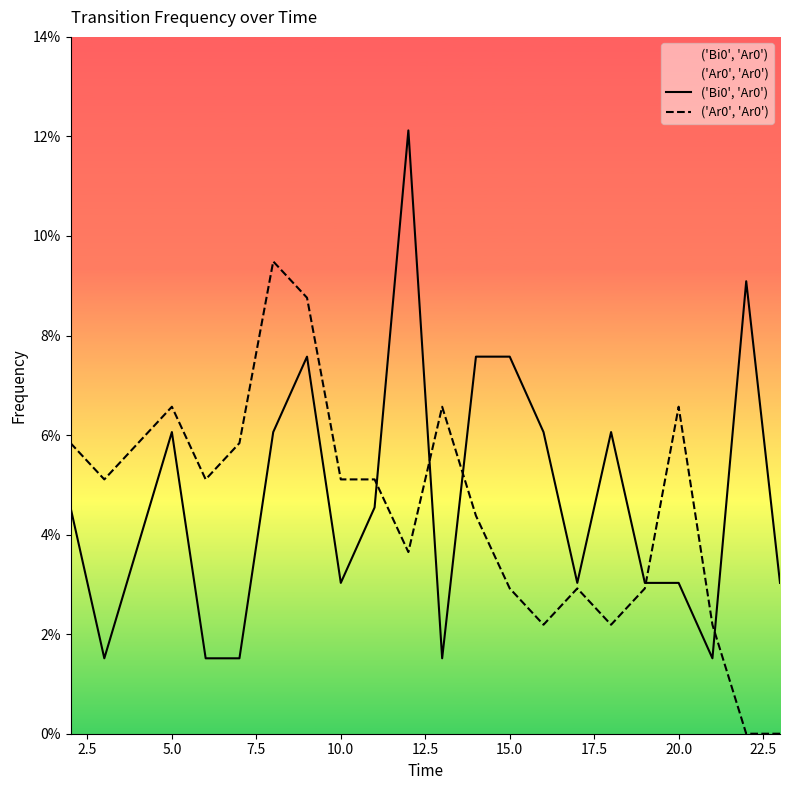

What are all the series names shown in the legend?

('Bi0', 'Ar0'), ('Ar0', 'Ar0')